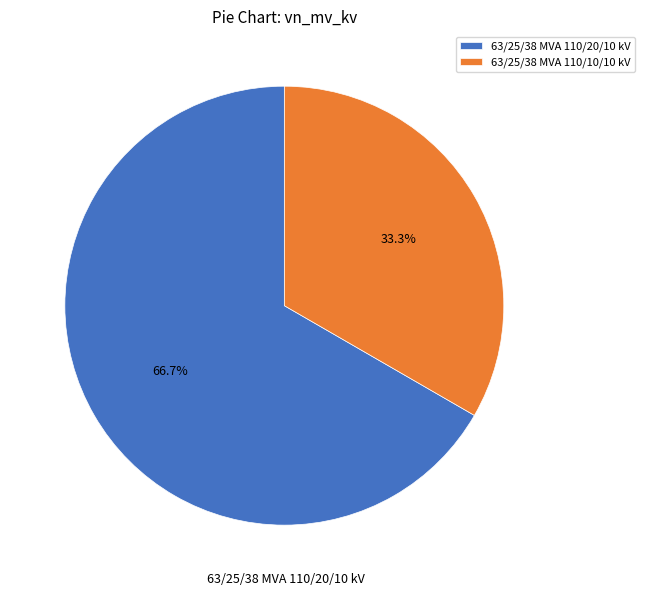

What is the ratio of the value at 63/25/38 MVA 110/10/10 kV to the value at 63/25/38 MVA 110/20/10 kV?

0.5